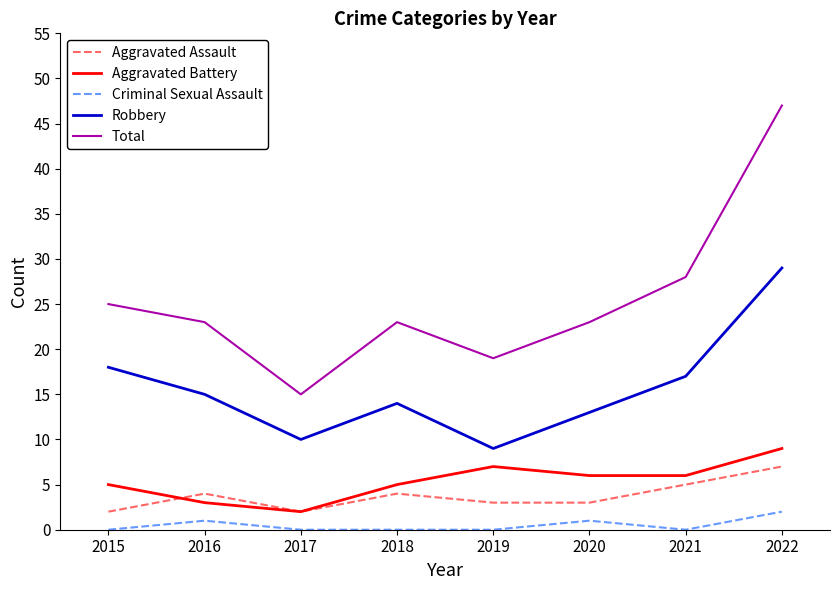

True or false: Aggravated Assault and Criminal Sexual Assault intersect in this chart.

False